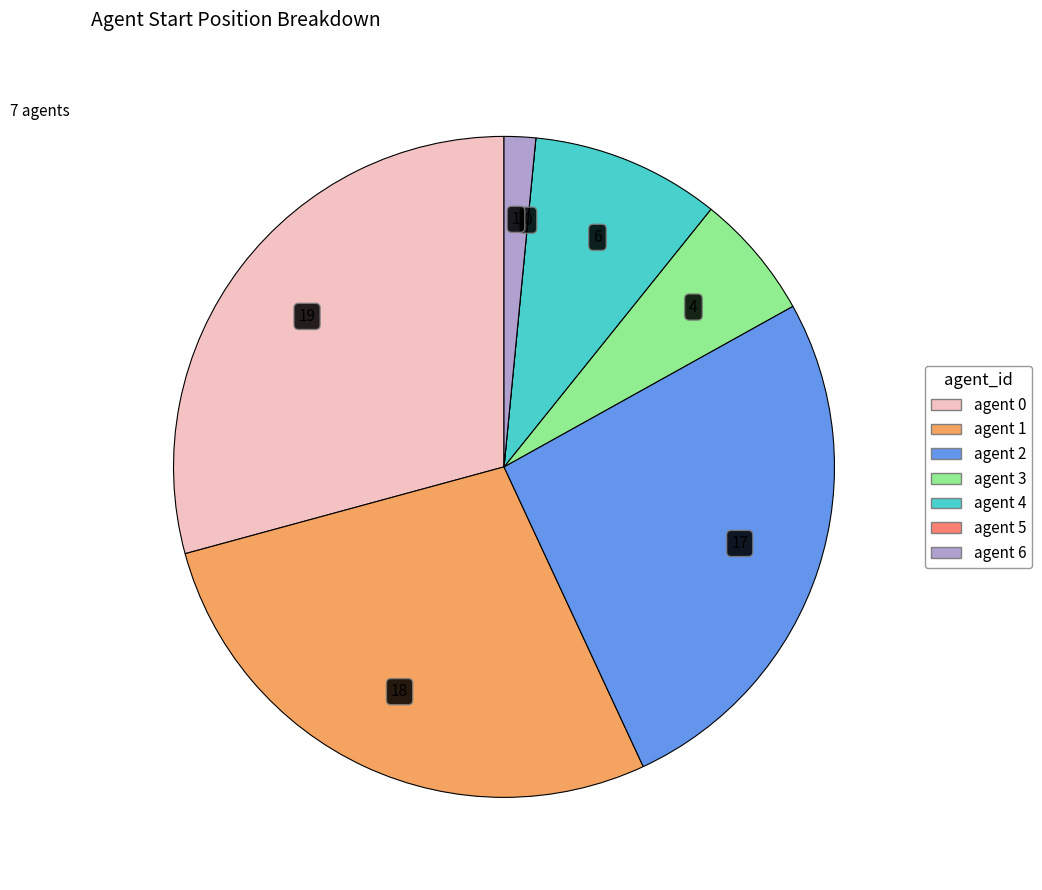

Does any single category account for the majority?

No